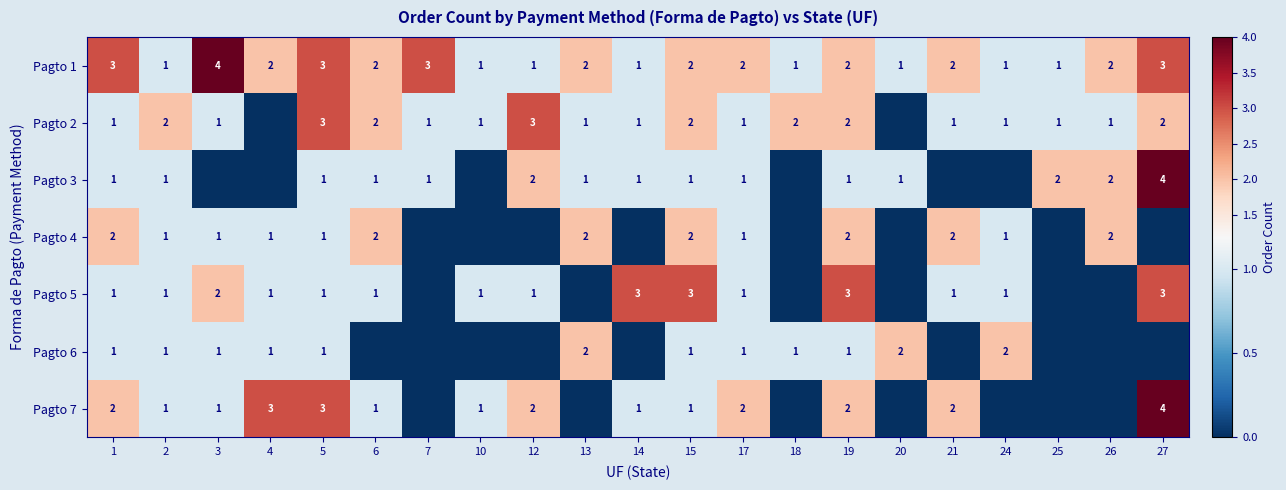

Is the value of Pagto 5 at 1 greater than the value of Pagto 2 at 12?

No